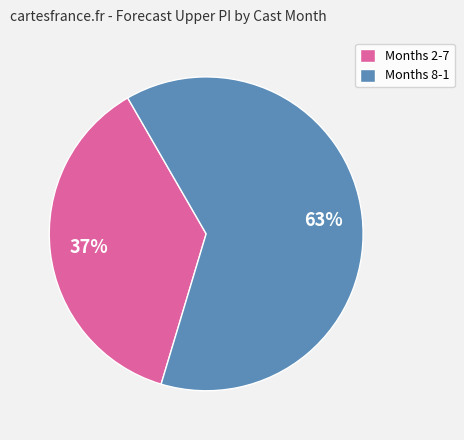

To the nearest percent, what is the difference between the largest and smallest slice percentages?

26%